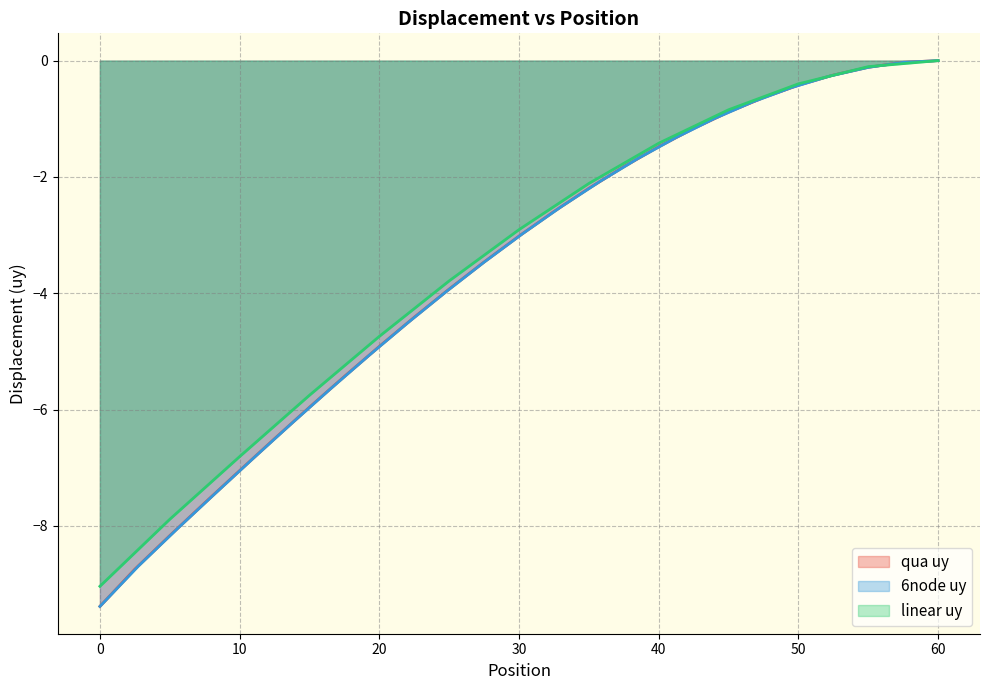

What is the difference between the second highest and minimum values?

9.4